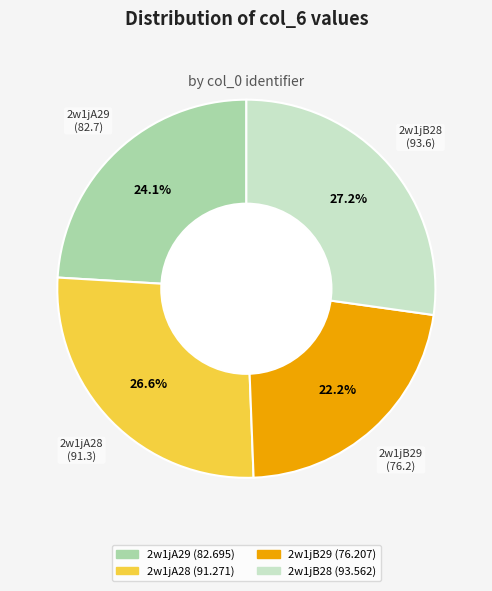

To the nearest percent, what is the difference between the largest and smallest slice percentages?

5%